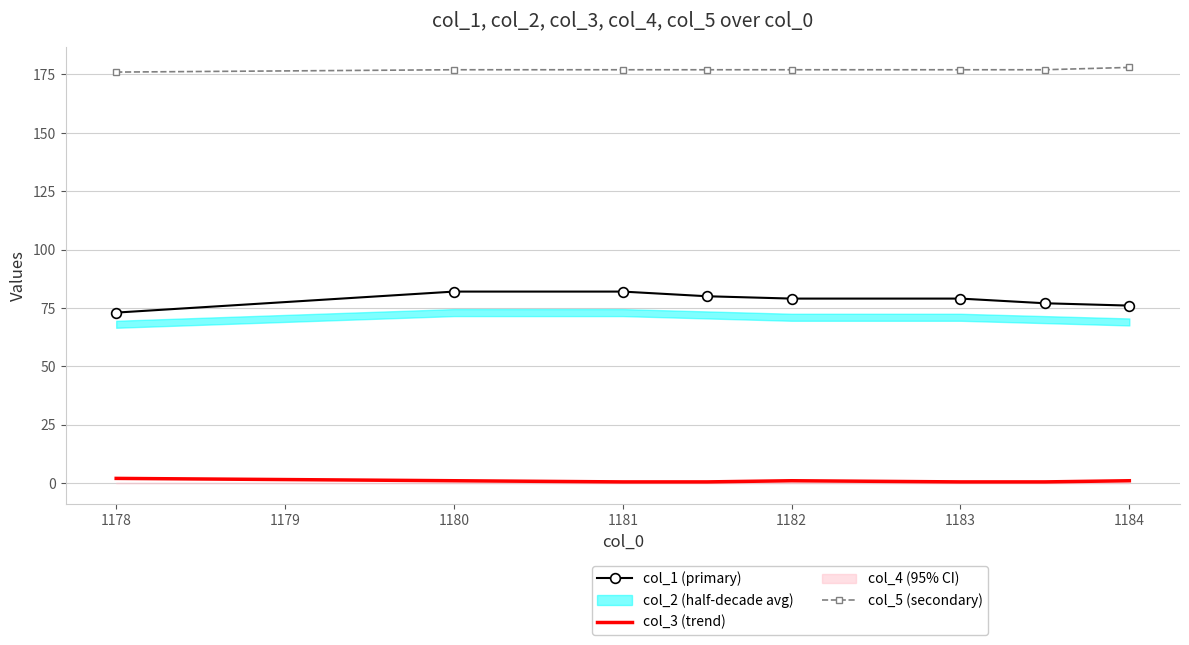

What is the sum of the col_1 (primary) values at 1178 and 1183?

152.0